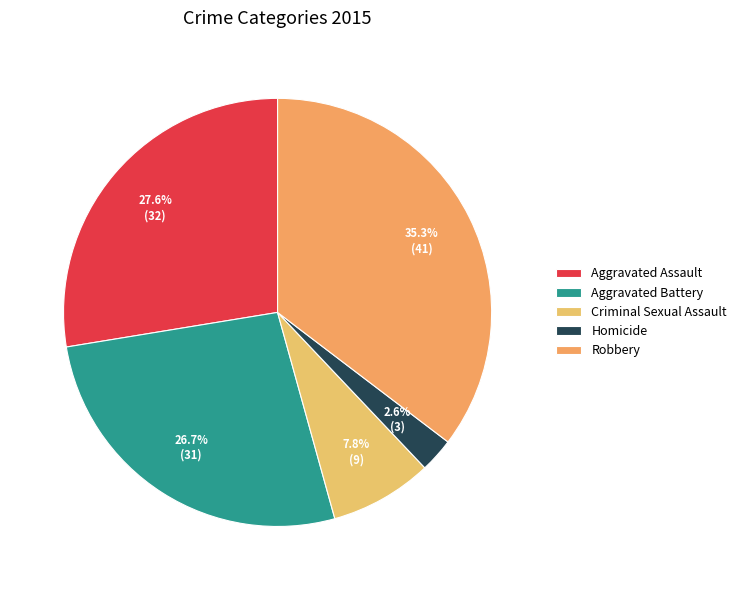

Rank the categories by value from highest to lowest.

Robbery, Aggravated Assault, Aggravated Battery, Criminal Sexual Assault, Homicide